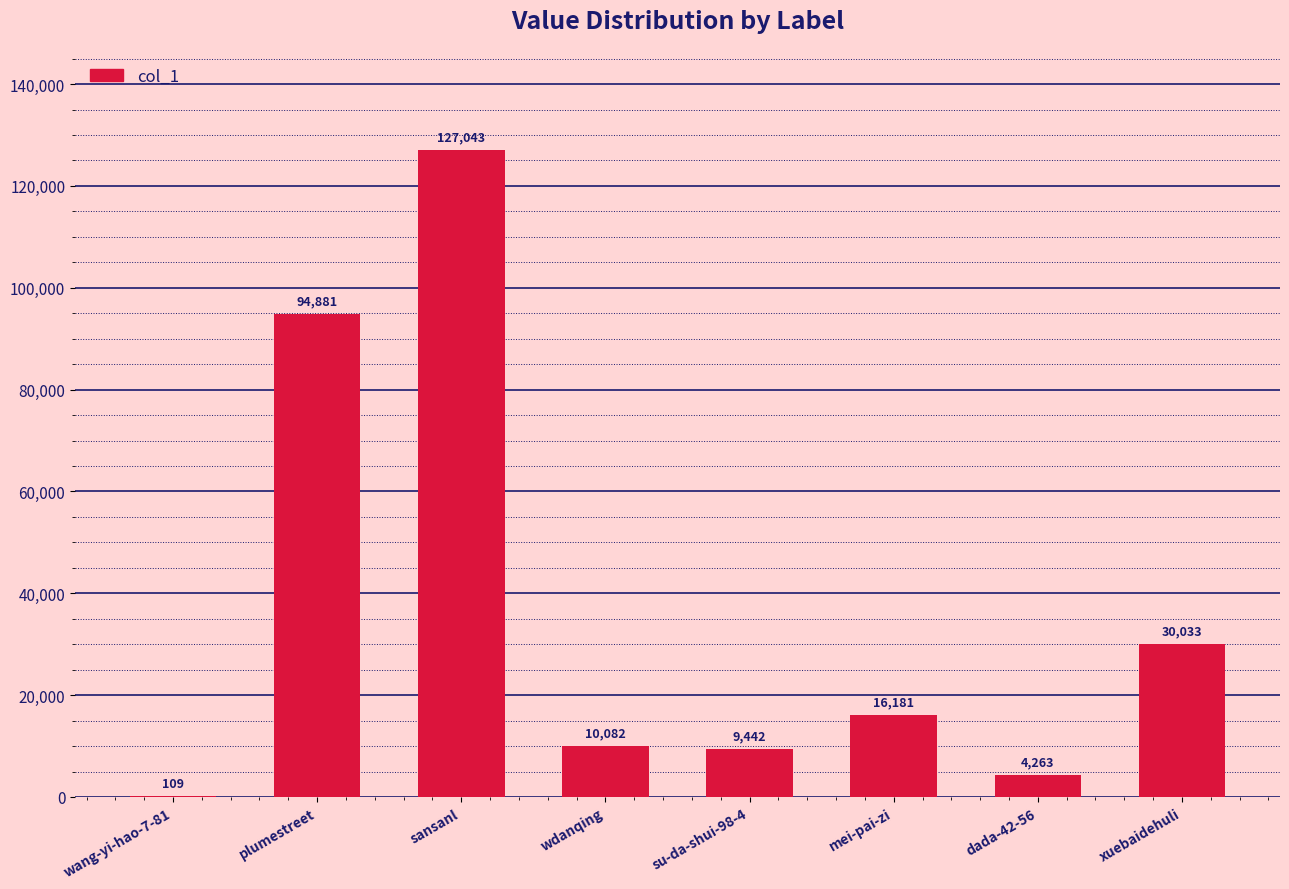

At which label is the value closest to 63576?

plumestreet